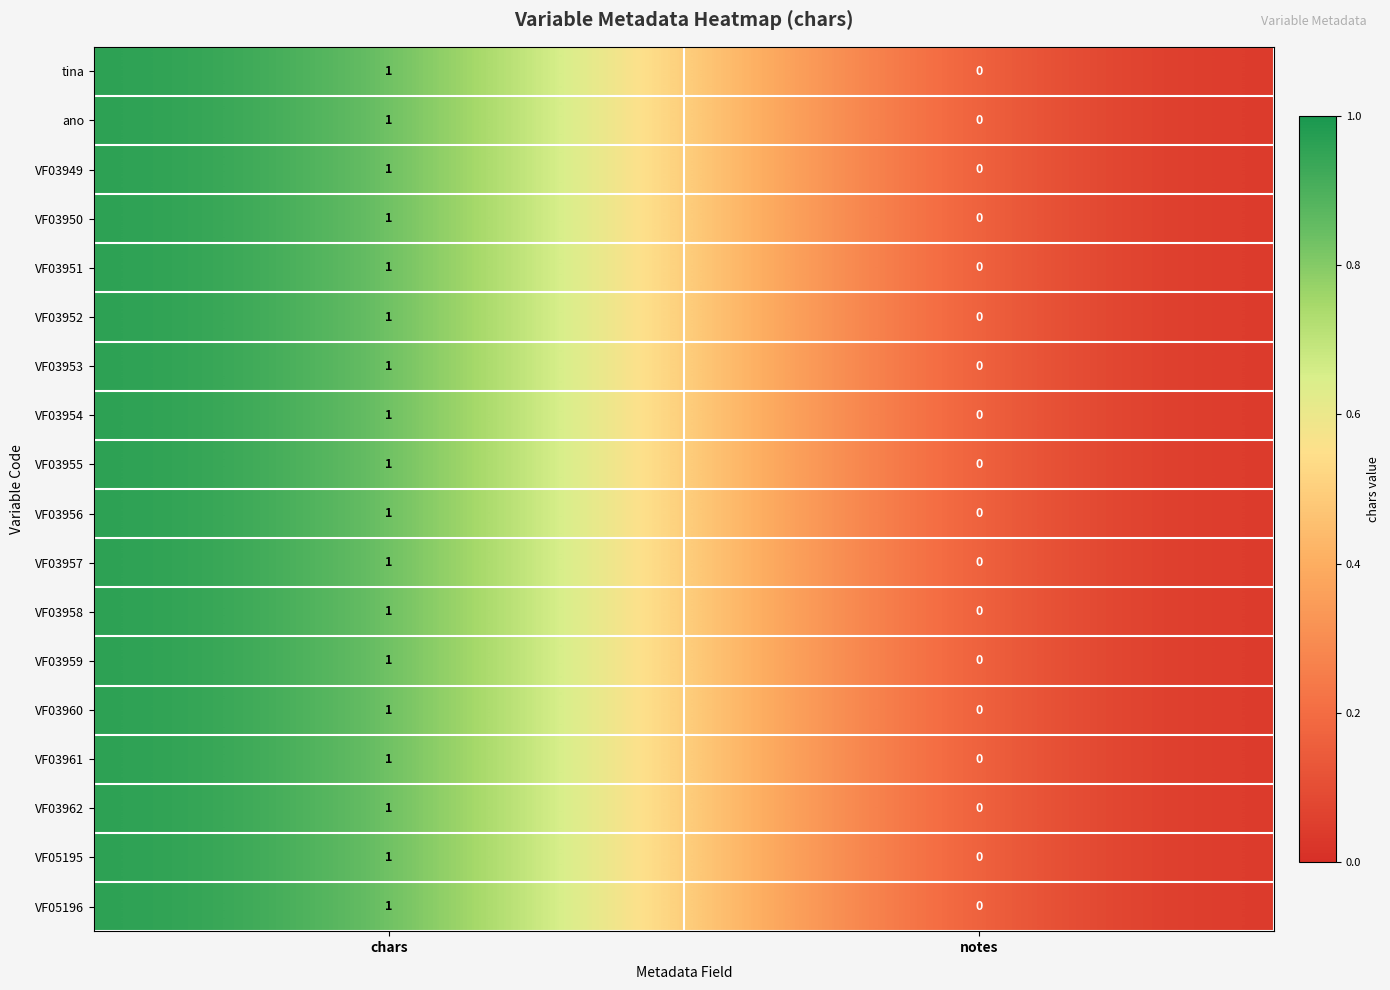

At which category is the sum across all series the highest?

chars